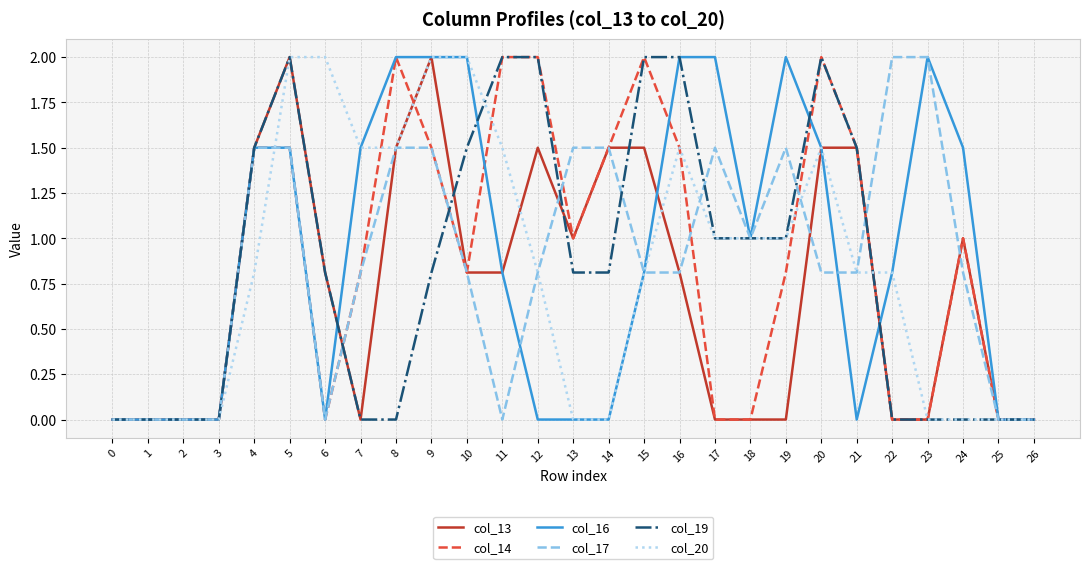

What is the spread (max minus min) of values at 7?

1.5